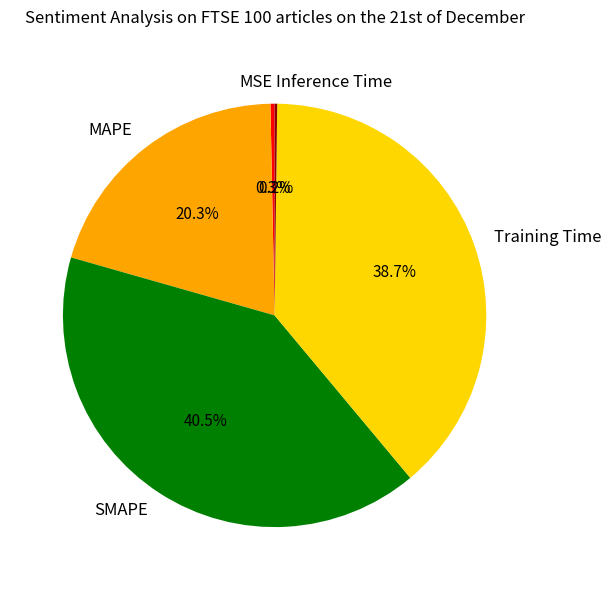

Does any single category account for the majority?

No